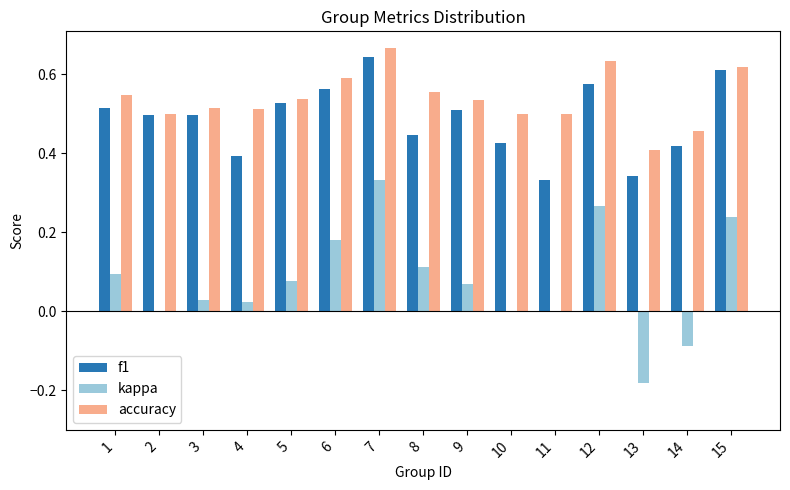

At which category does the chart reach its peak across all series?

7